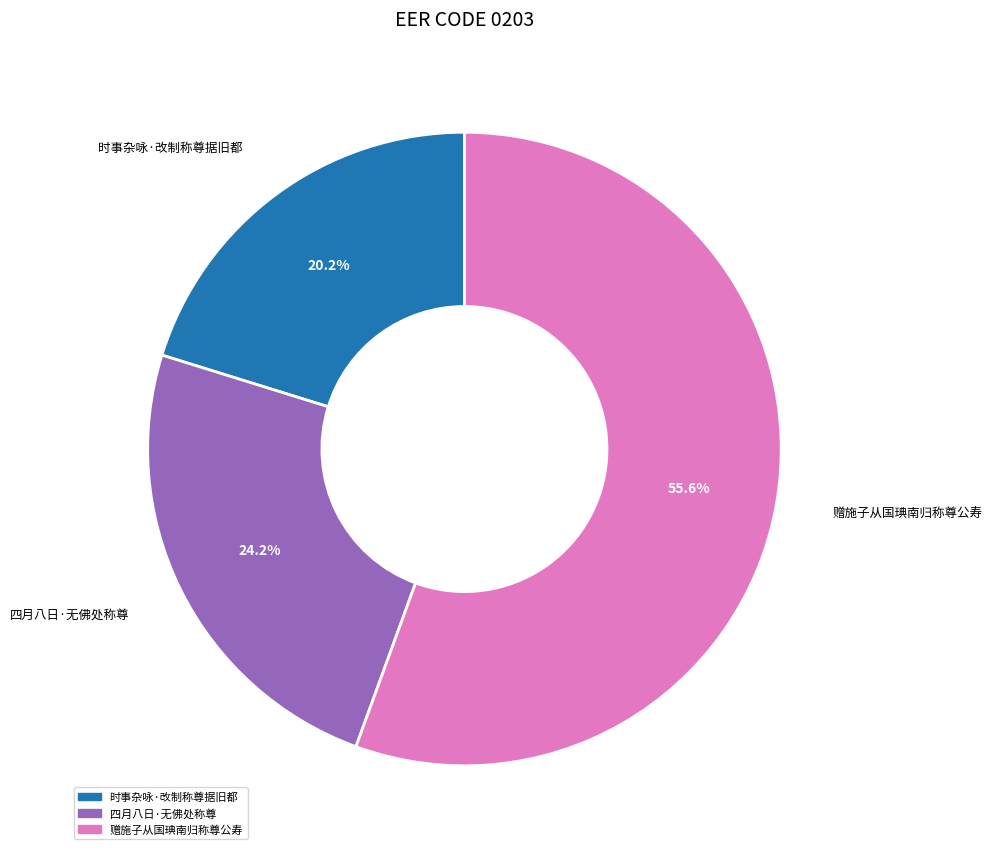

To the nearest percent, what is the combined percentage of 四月八日·无佛处称尊 and 赠施子从国琠南归称尊公寿?

80%